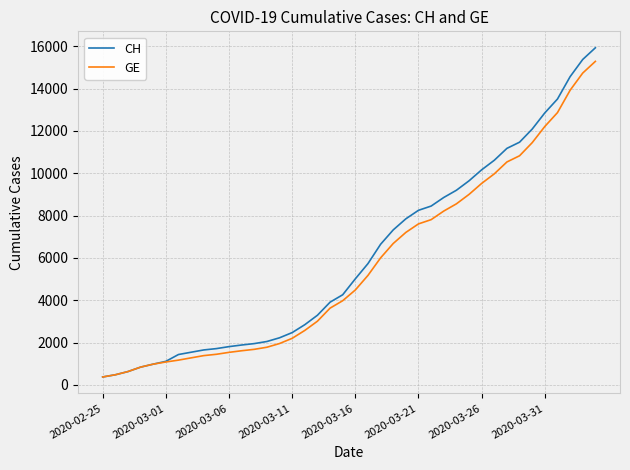

Which series has the widest spread of values?

CH